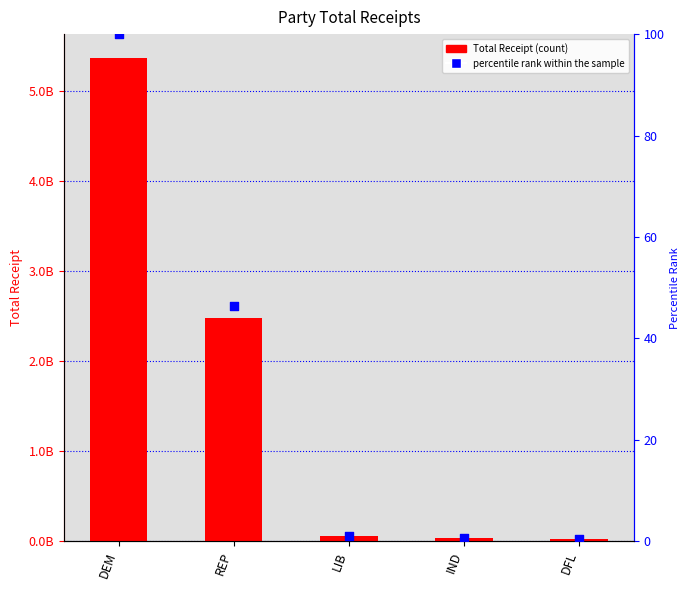

Which series has the largest total across all categories?

Total Receipt